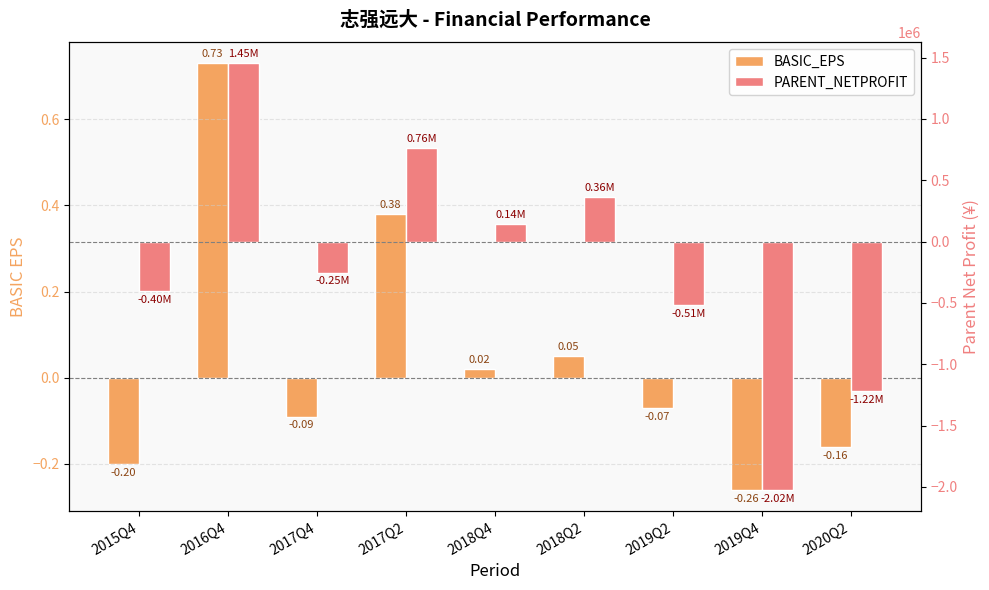

Reading right to left, extract all data points from this chart.

BASIC_EPS: 2020Q2=-0.2	2019Q4=-0.3	2019Q2=-0.1	2018Q2=0.1	2018Q4=0.0	2017Q2=0.4	2017Q4=-0.1	2016Q4=0.7	2015Q4=-0.2
PARENT_NETPROFIT: 2020Q2=-1220793.4	2019Q4=-2022645.9	2019Q2=-513497.5	2018Q2=363976.1	2018Q4=140303.6	2017Q2=760412.9	2017Q4=-252192.6	2016Q4=1453178.0	2015Q4=-400686.2